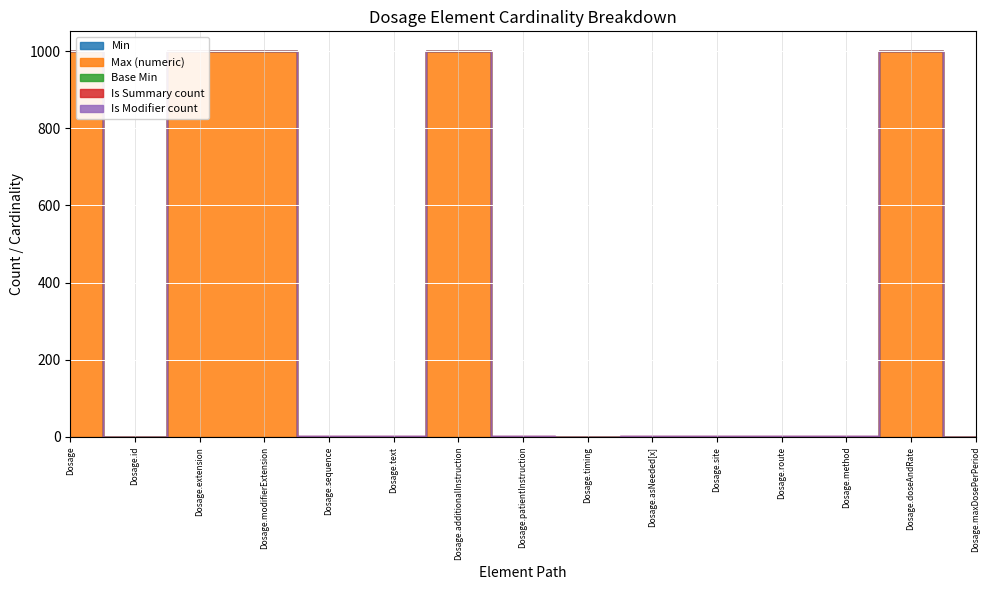

Which category has the highest value in the Base Min series?

Dosage